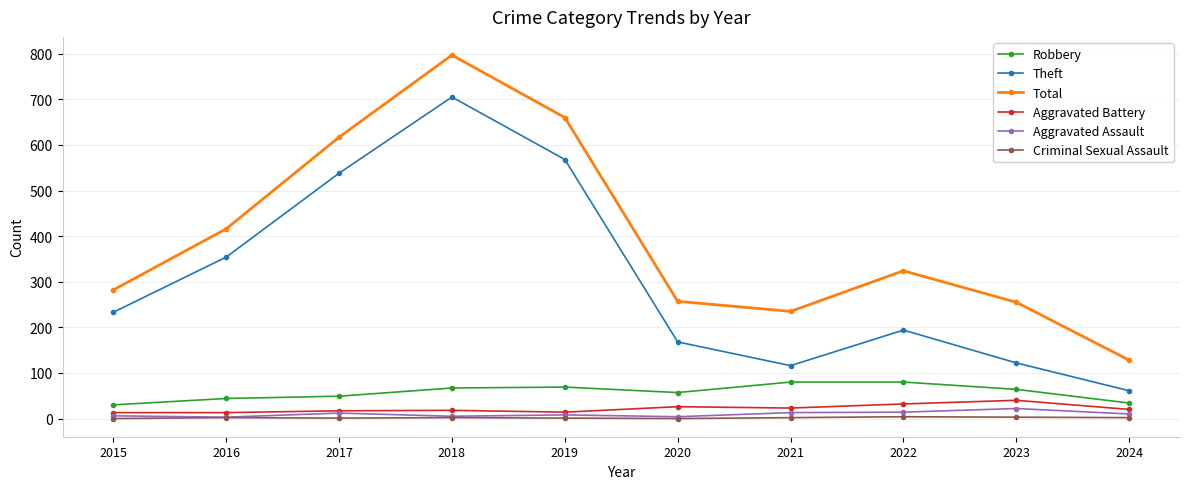

Where does the Robbery series first go above 64?

2018